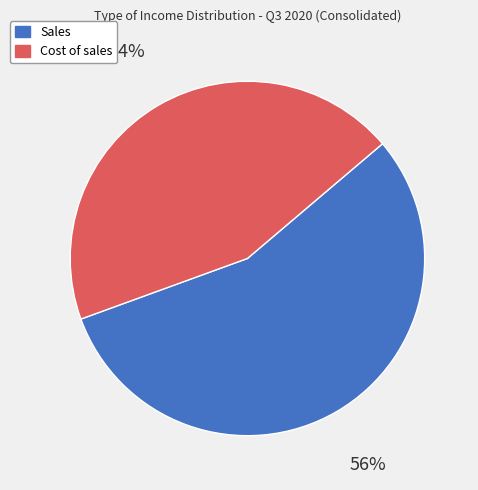

How many slices are in this pie chart?

2